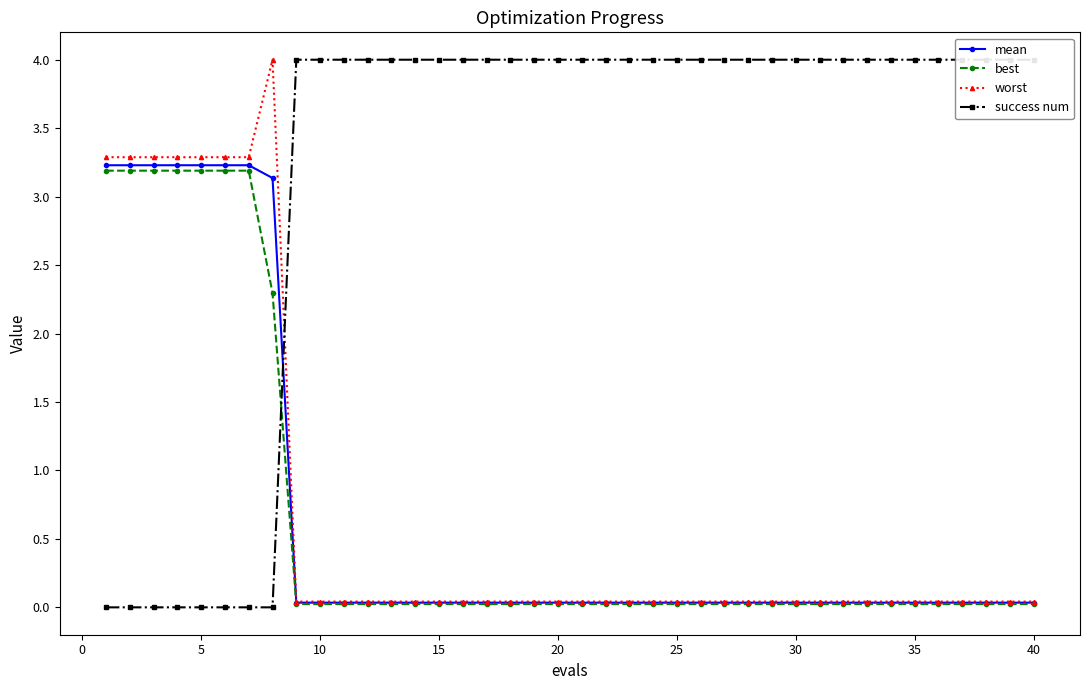

What is the maximum value for worst?

4.0